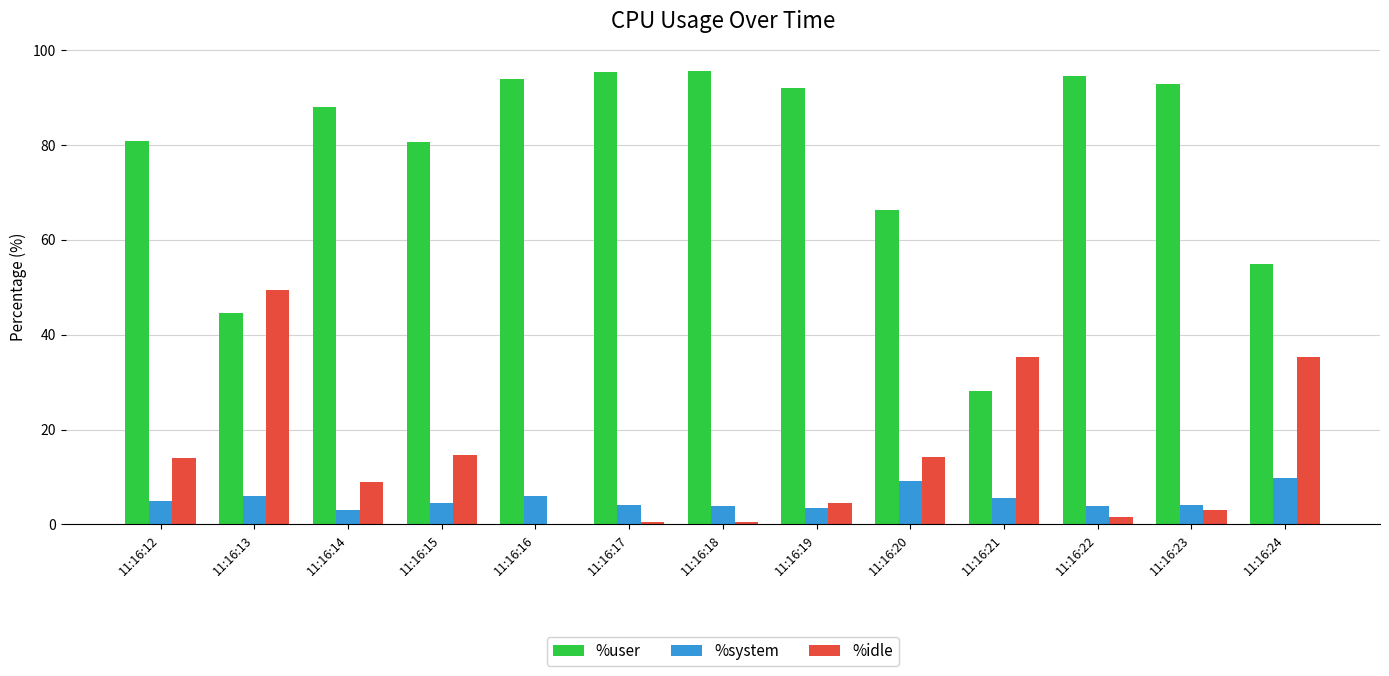

Is it true that %user equals 131.1 at 11:16:16?

False